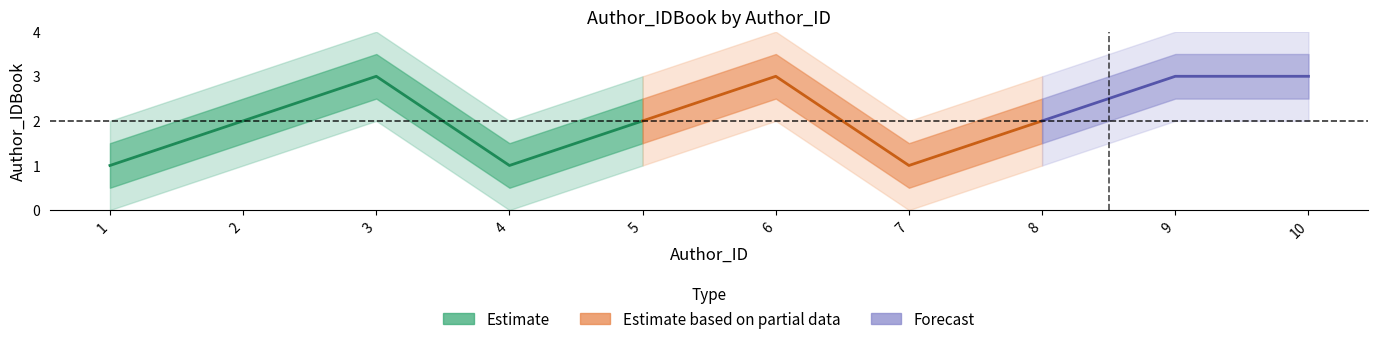

What is the value of the 4th point from the left?

1